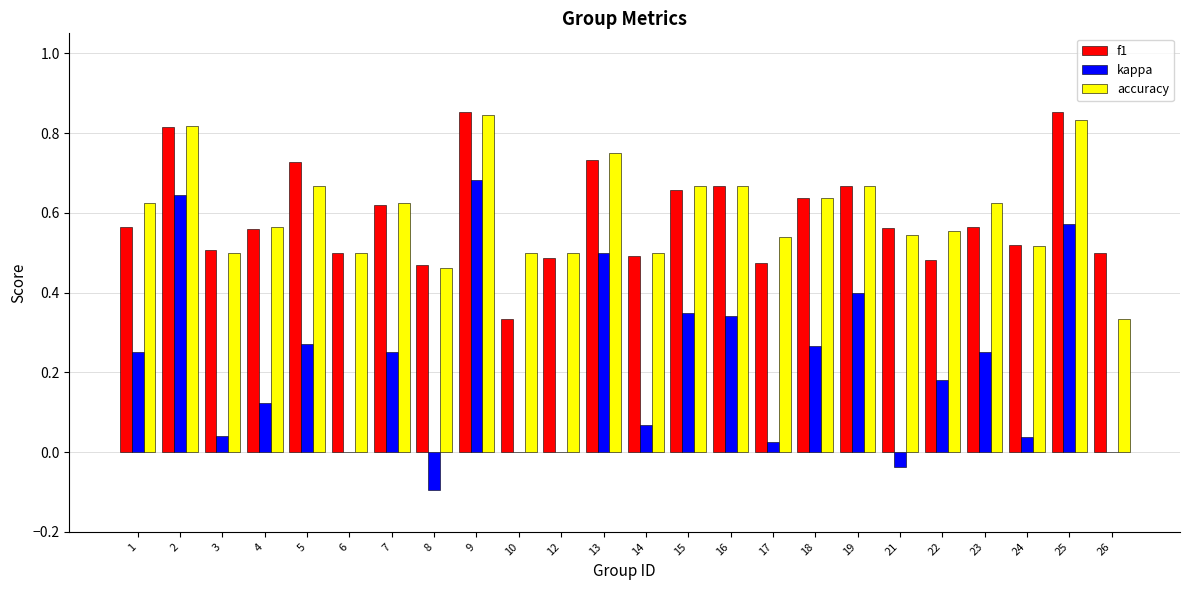

At which label does kappa reach its peak?

9